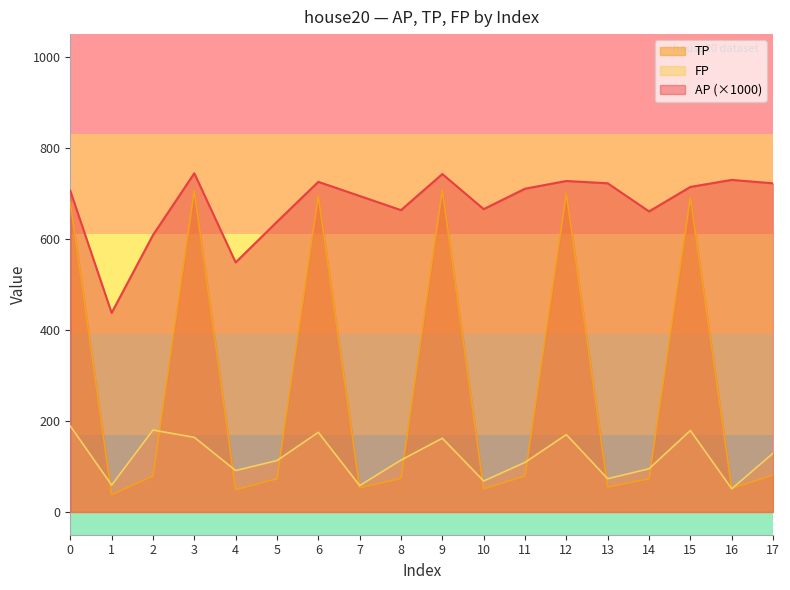

Which series has the widest spread of values?

TP